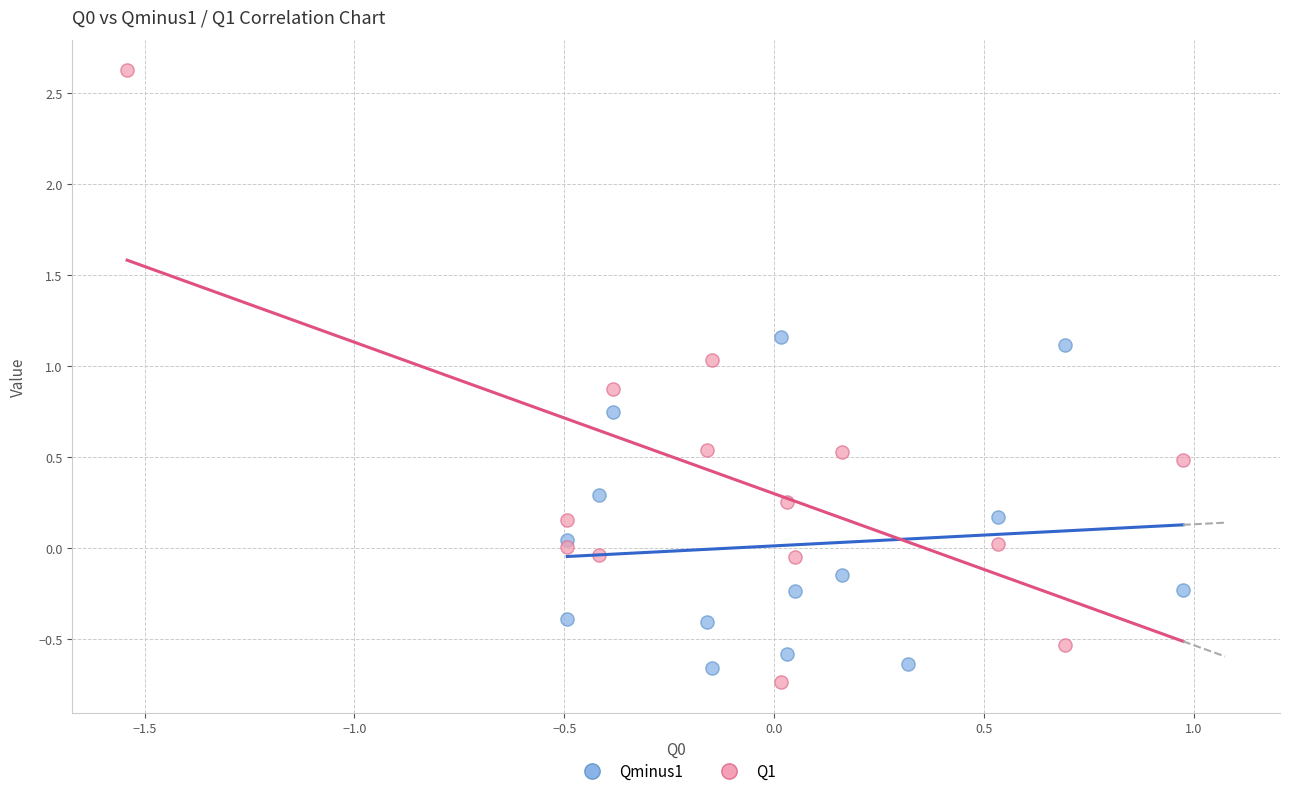

Which series contains the highest Y value?

Q1